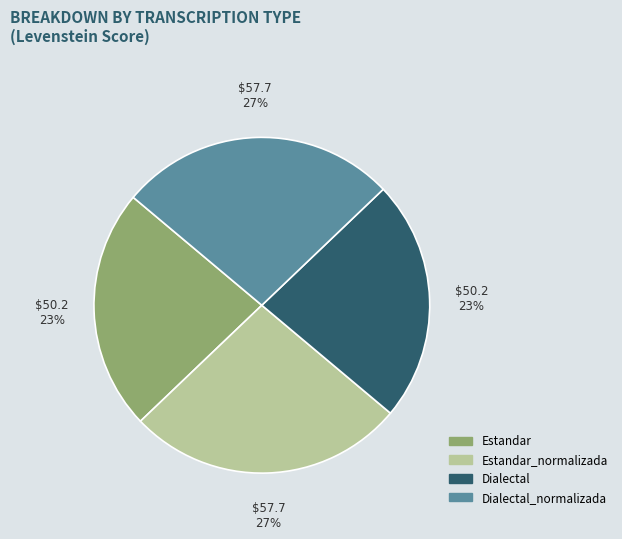

Is there any slice that represents more than half of the pie?

No